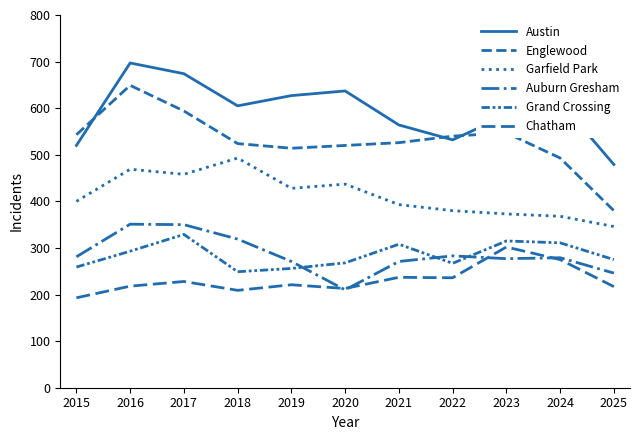

True or false: Englewood and Auburn Gresham cross at least once.

False